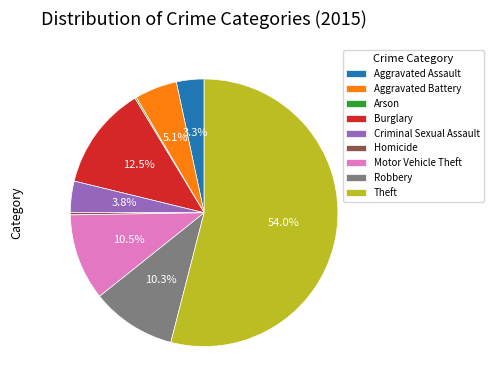

What percentage is NOT represented by Robbery?

89.7%